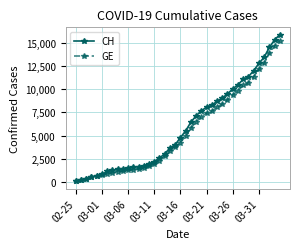

What is the maximum value for CH?

15850